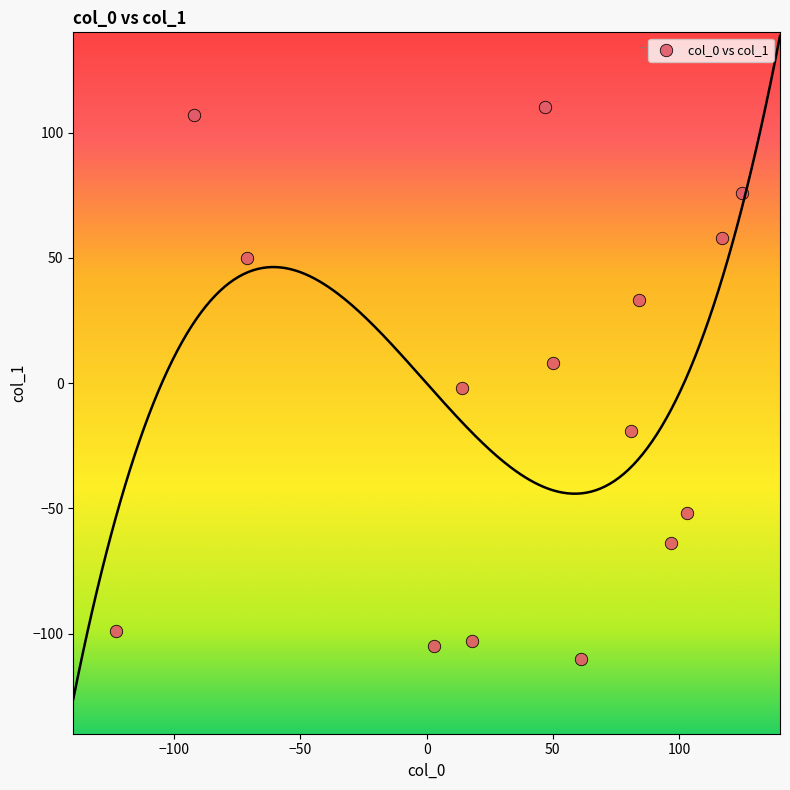

What is the range of X values (max minus min)?

248